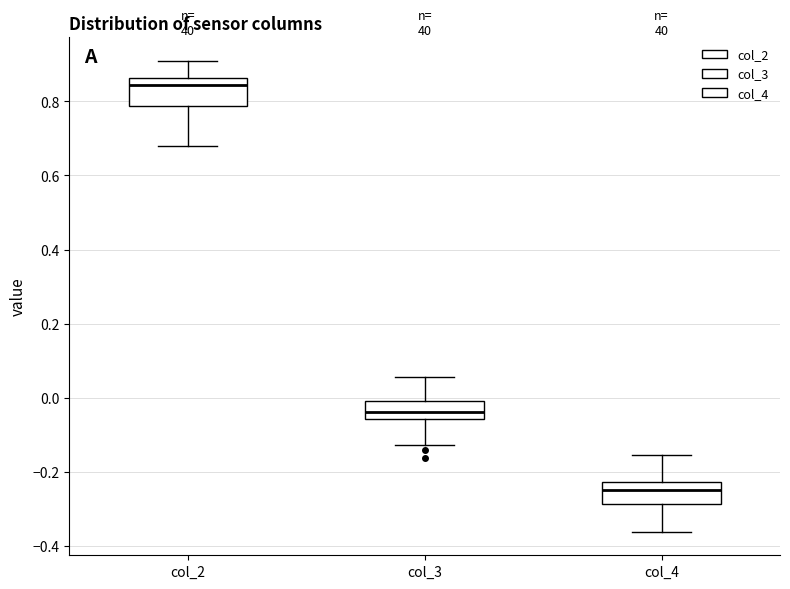

Where does the upper whisker of the box for col_4 end on the y-axis? The values are not printed on the chart, so give them approximately, as read against the axis.

-0.16